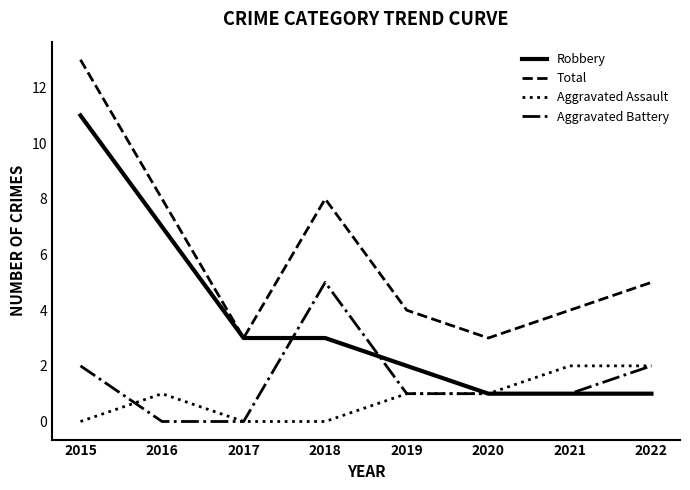

At which label is Robbery closest to 6?

2016